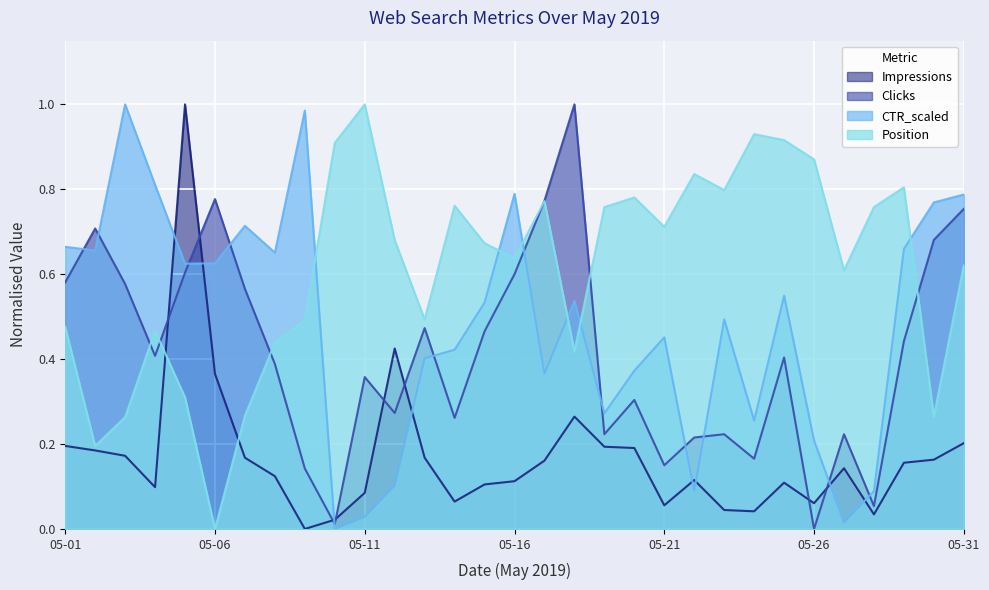

Is it true that CTR_scaled equals 1.0 at 2019-05-05?

False